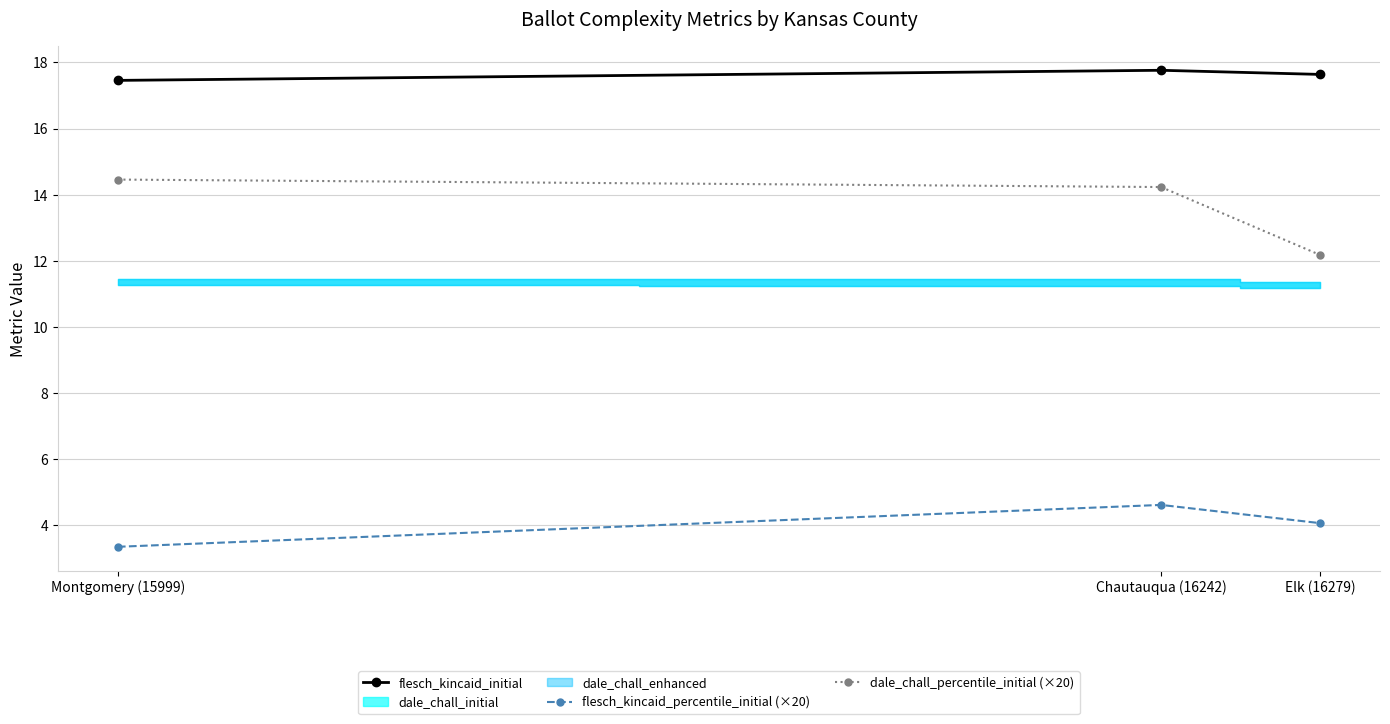

What is the maximum value for dale_chall_percentile_initial (×20)?

14.5